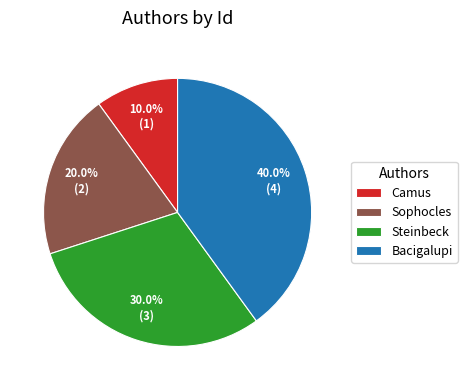

To the nearest percent, what portion does Camus represent?

10%